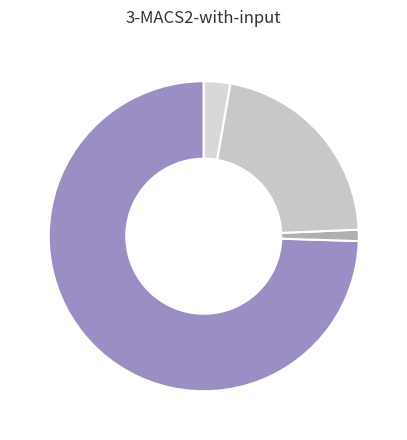

Which category has the smallest portion of the pie?

countCurrentSuspected